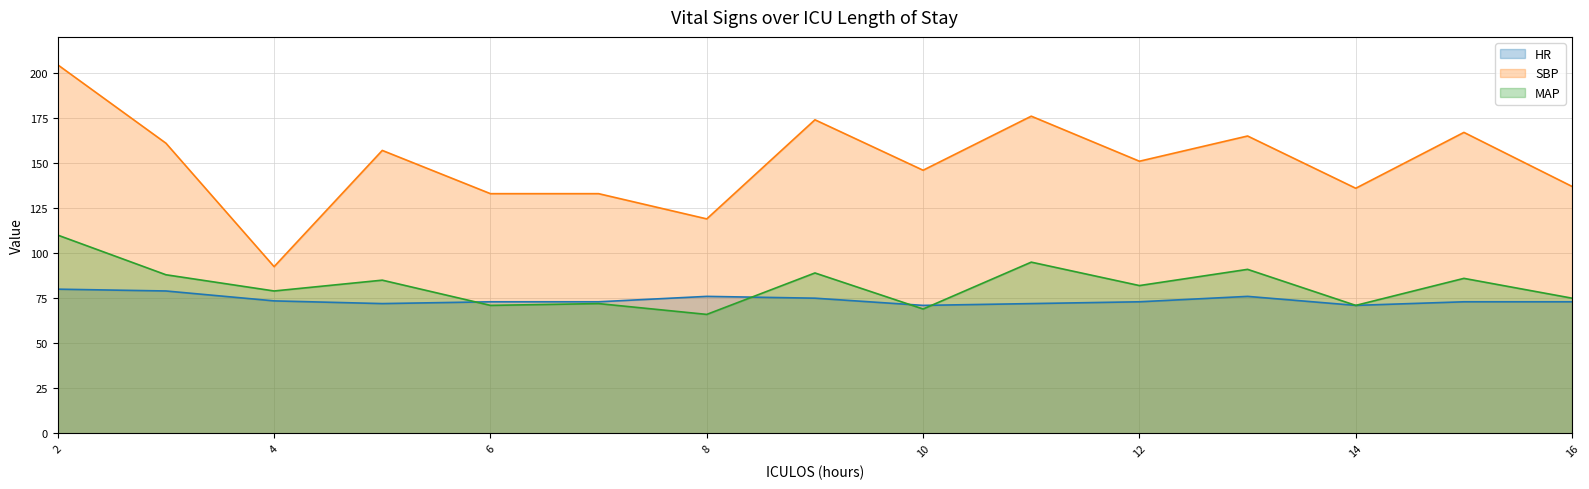

Which label corresponds to the smallest value in the chart?

8